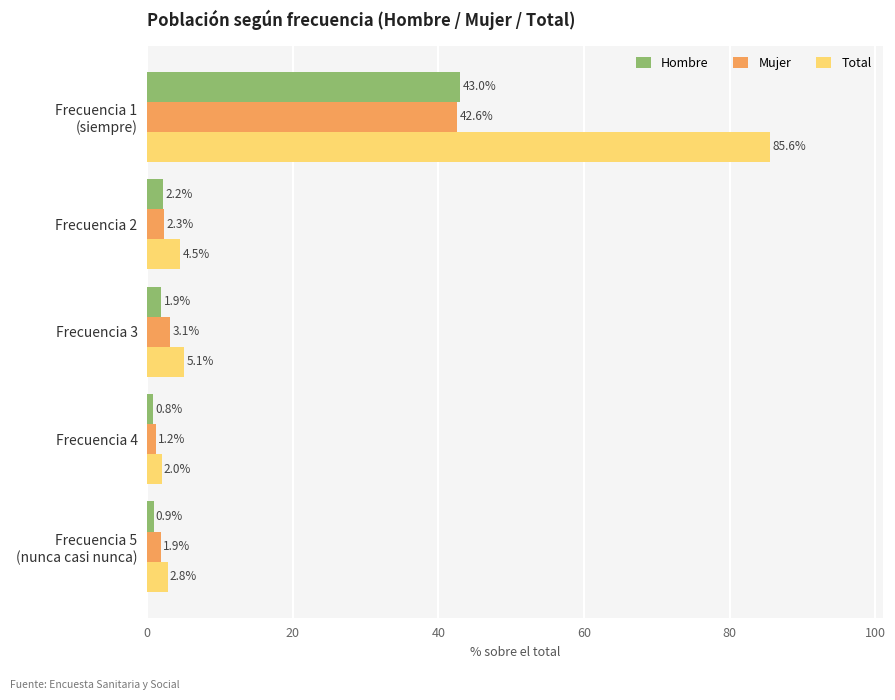

Is it true that Hombre equals 2.2 at Frecuencia 2?

True